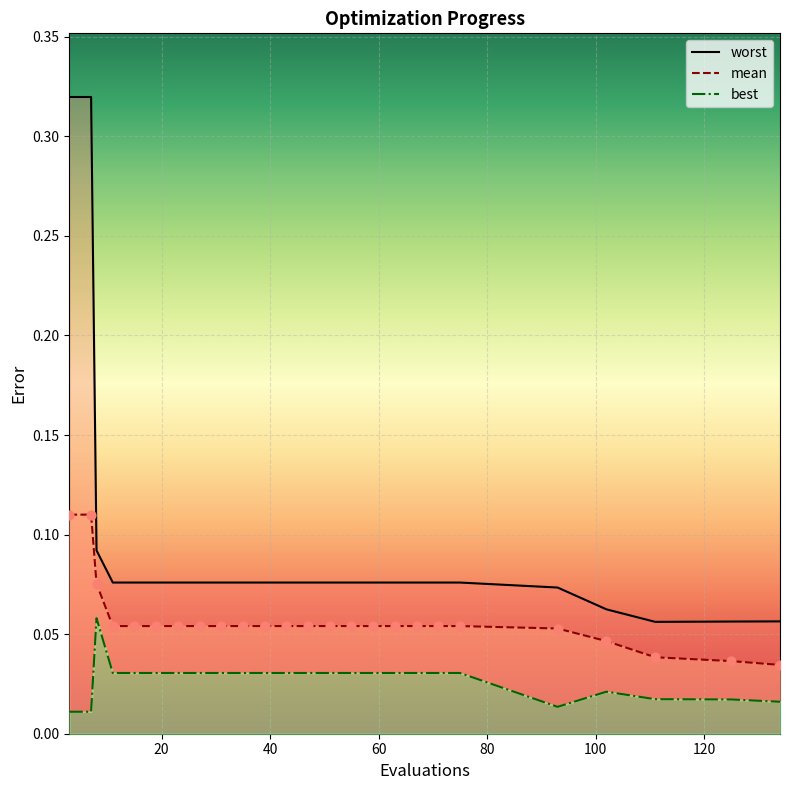

What are all the series names shown in the legend?

mean, best, worst